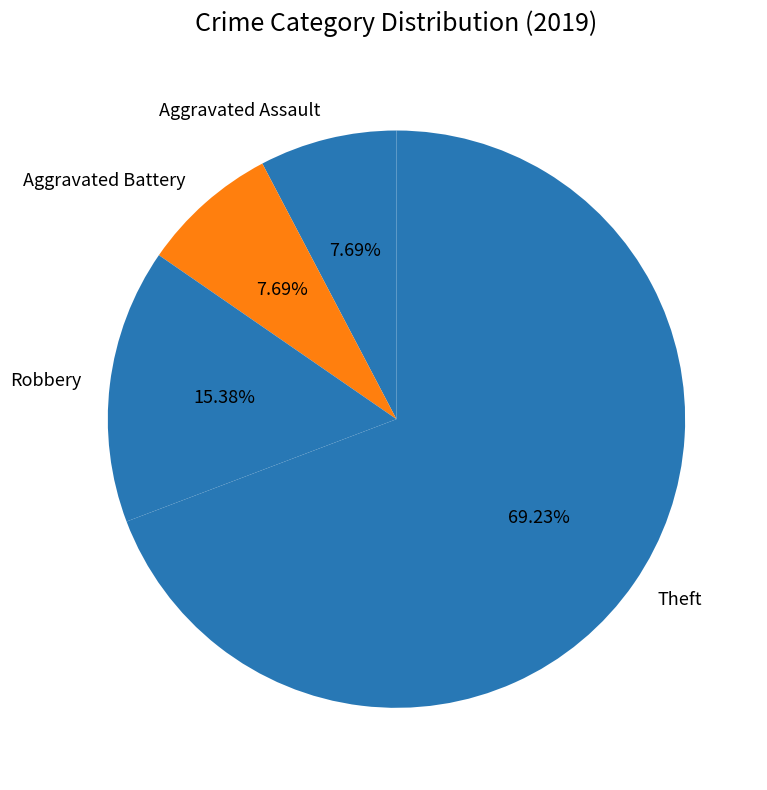

To the nearest percent, what percentage of the pie is Aggravated Assault?

8%